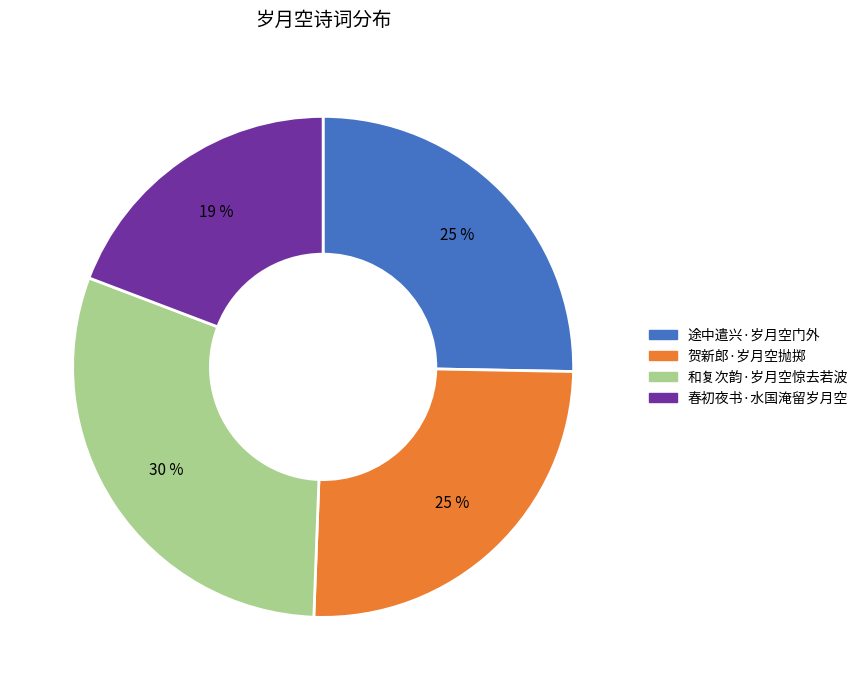

Count the number of slices in the pie.

4